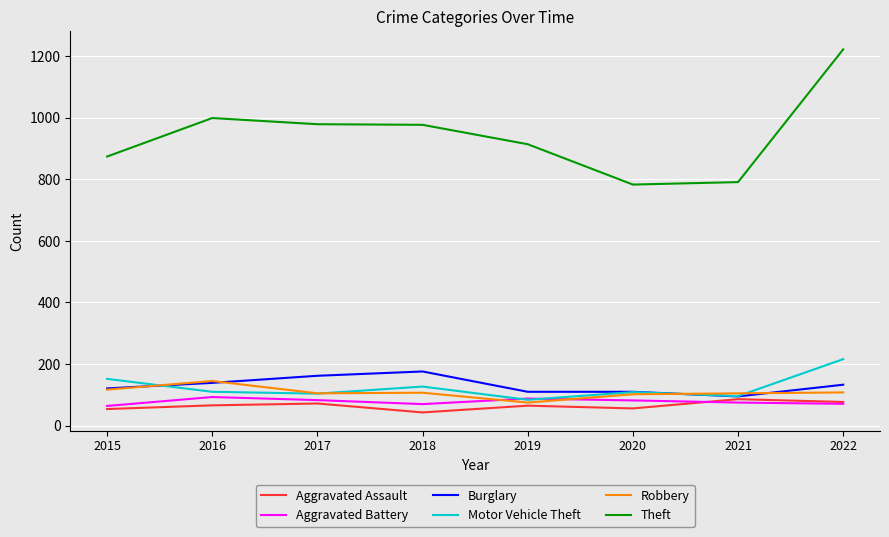

What is the maximum value for Robbery?

145